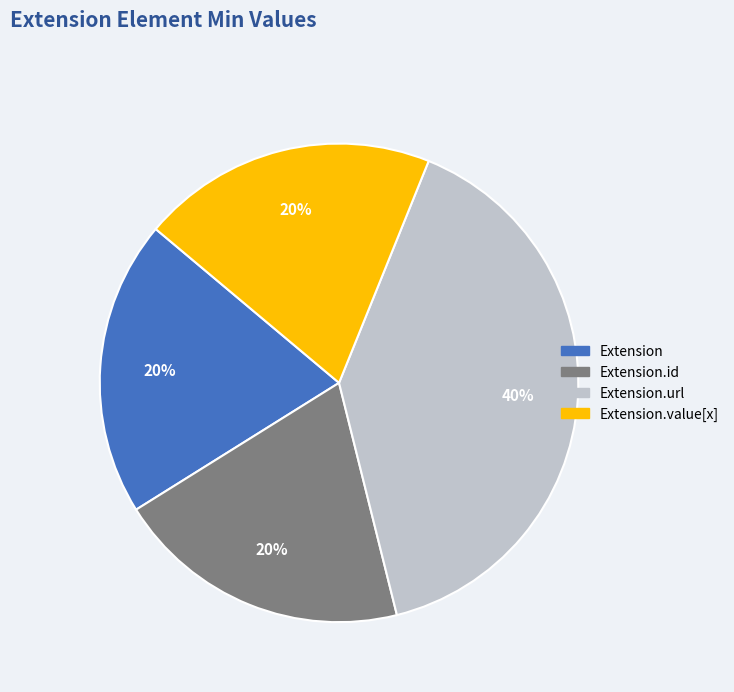

To the nearest percent, what is the average slice percentage?

25%